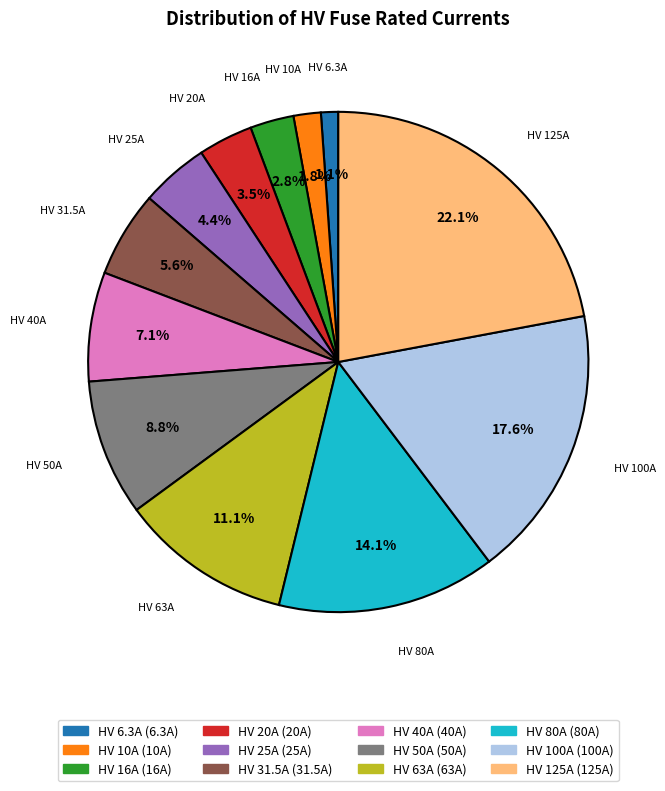

Does HV 31.5A account for over 50% of the chart?

No